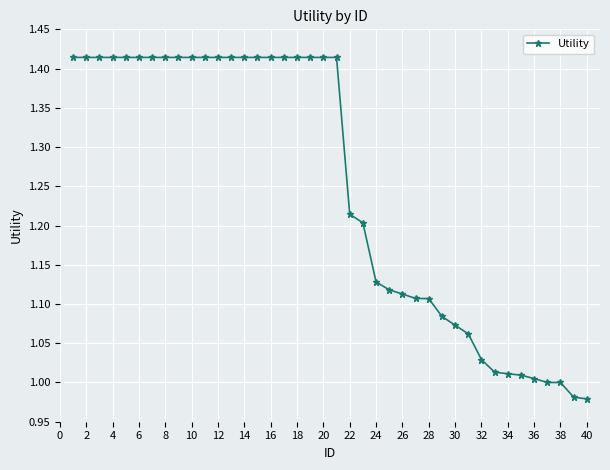

What is the difference between the second highest and second lowest values?

0.4